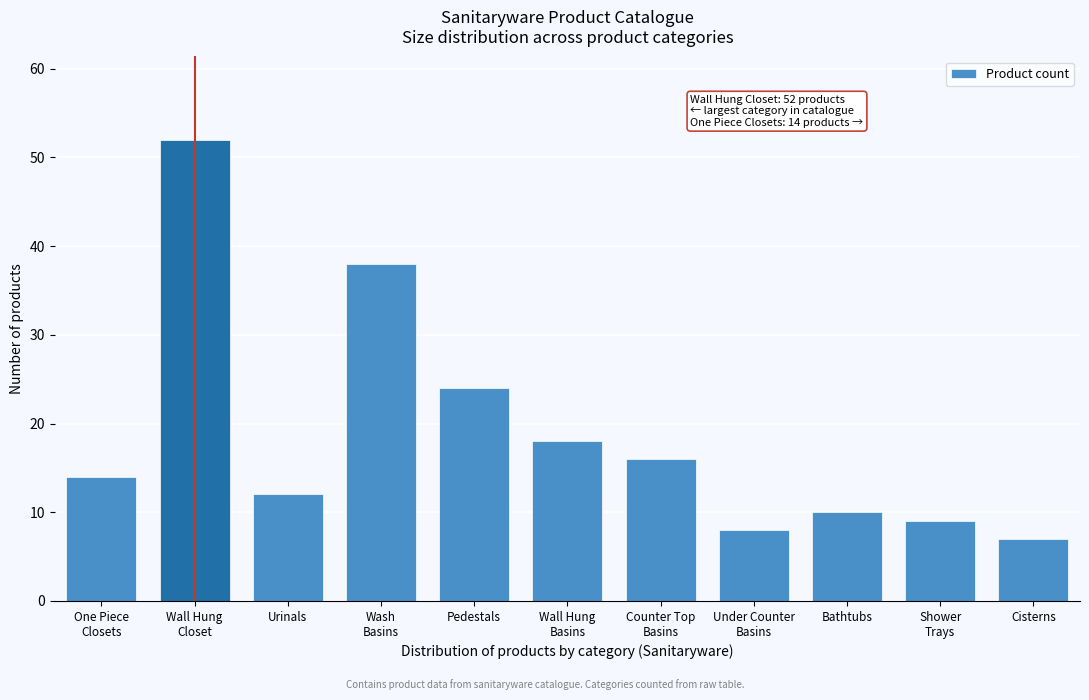

Reading left to right, what are all the values shown in this chart?

14	52	12	38	24	18	16	8	10	9	7